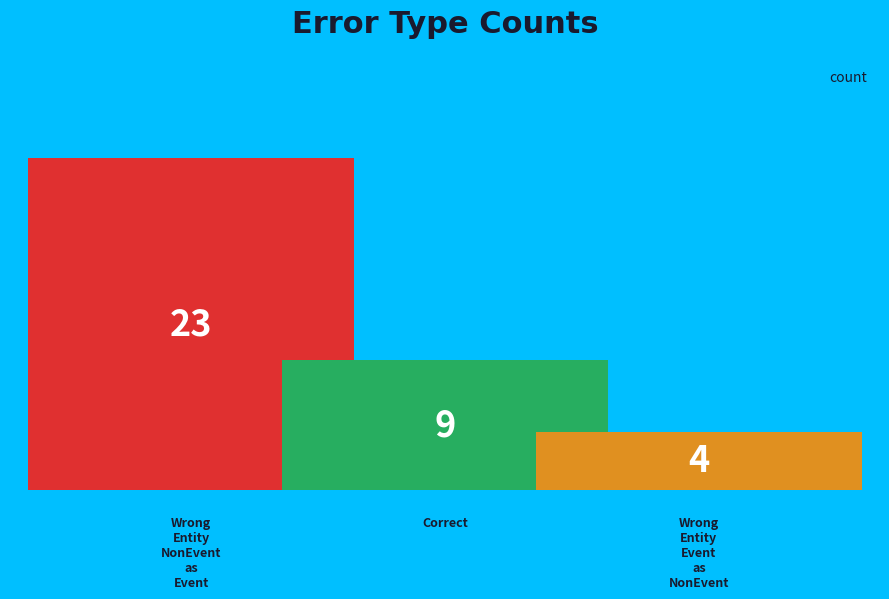

Count the values in the range 4 to 23.

3